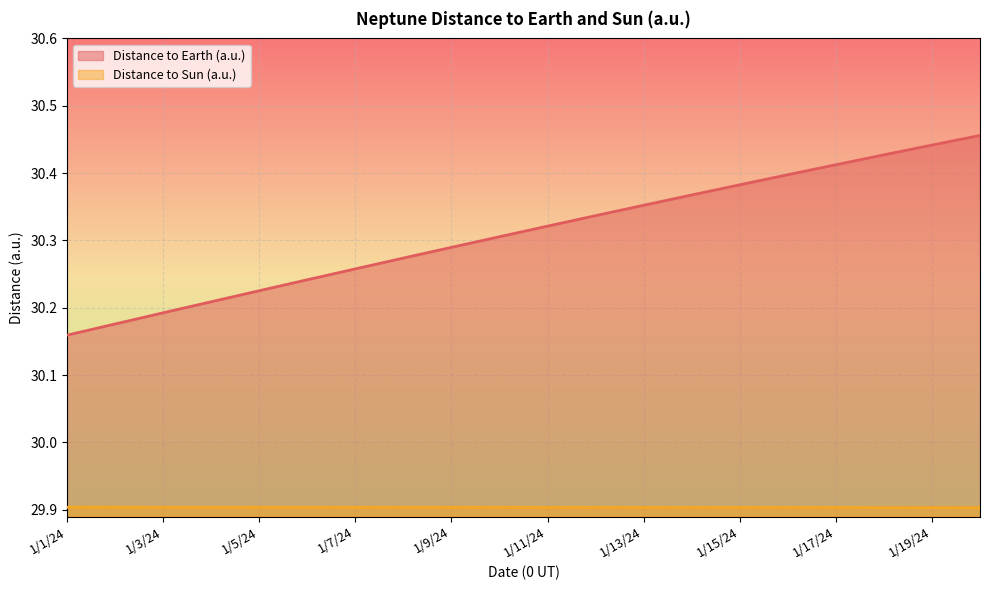

Reading left to right, transcribe all the data shown in this chart.

Distance to Earth (a.u.): 1/1/24=30.2	1/2/24=30.2	1/3/24=30.2	1/4/24=30.2	1/5/24=30.2	1/6/24=30.2	1/7/24=30.3	1/8/24=30.3	1/9/24=30.3	1/10/24=30.3	1/11/24=30.3	1/12/24=30.3	1/13/24=30.4	1/14/24=30.4	1/15/24=30.4	1/16/24=30.4	1/17/24=30.4	1/18/24=30.4	1/19/24=30.4	1/20/24=30.5
Distance to Sun (a.u.): 1/1/24=29.9	1/2/24=29.9	1/3/24=29.9	1/4/24=29.9	1/5/24=29.9	1/6/24=29.9	1/7/24=29.9	1/8/24=29.9	1/9/24=29.9	1/10/24=29.9	1/11/24=29.9	1/12/24=29.9	1/13/24=29.9	1/14/24=29.9	1/15/24=29.9	1/16/24=29.9	1/17/24=29.9	1/18/24=29.9	1/19/24=29.9	1/20/24=29.9